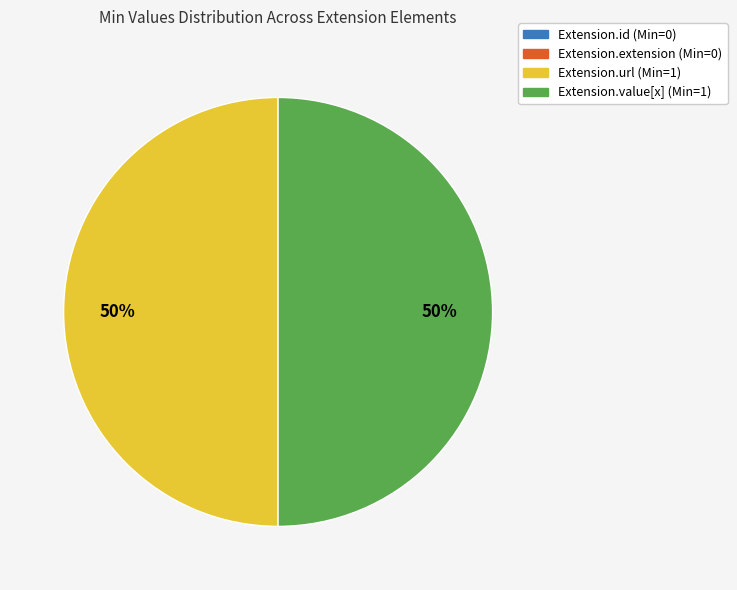

To the nearest percent, what is the combined percentage of Extension.url (Min=1) and Extension.value[x] (Min=1)?

100%